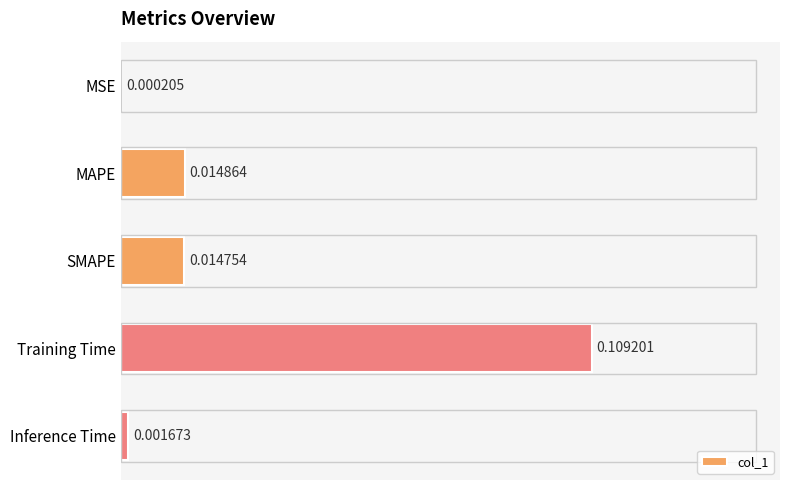

Which label corresponds to the largest value in the chart?

Training Time